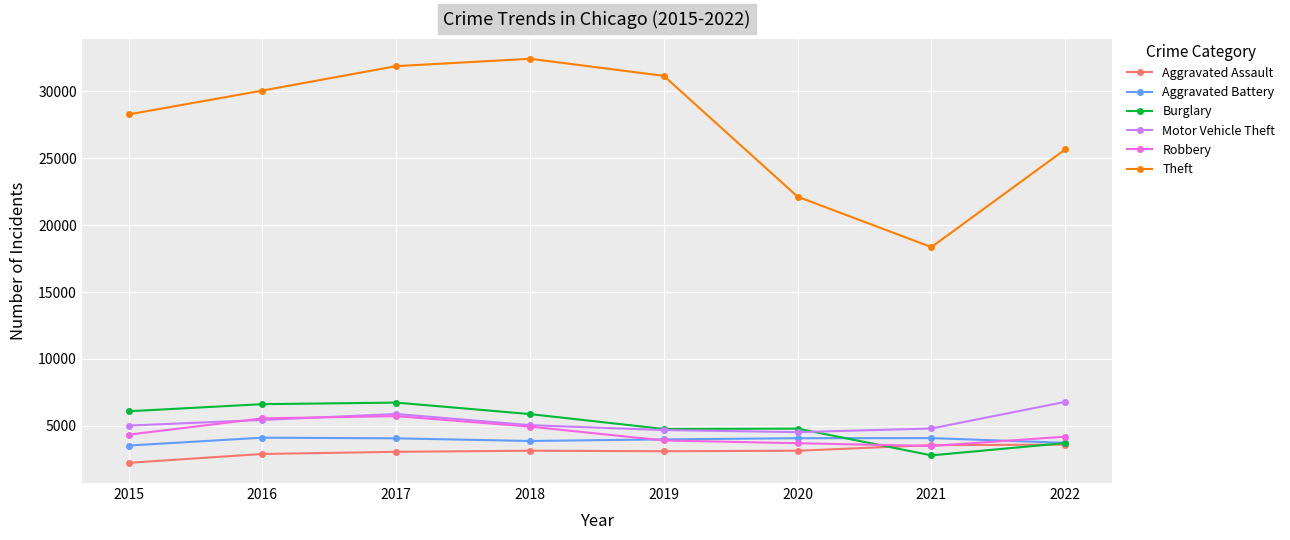

True or false: Robbery has more than 0 interior local peaks.

True